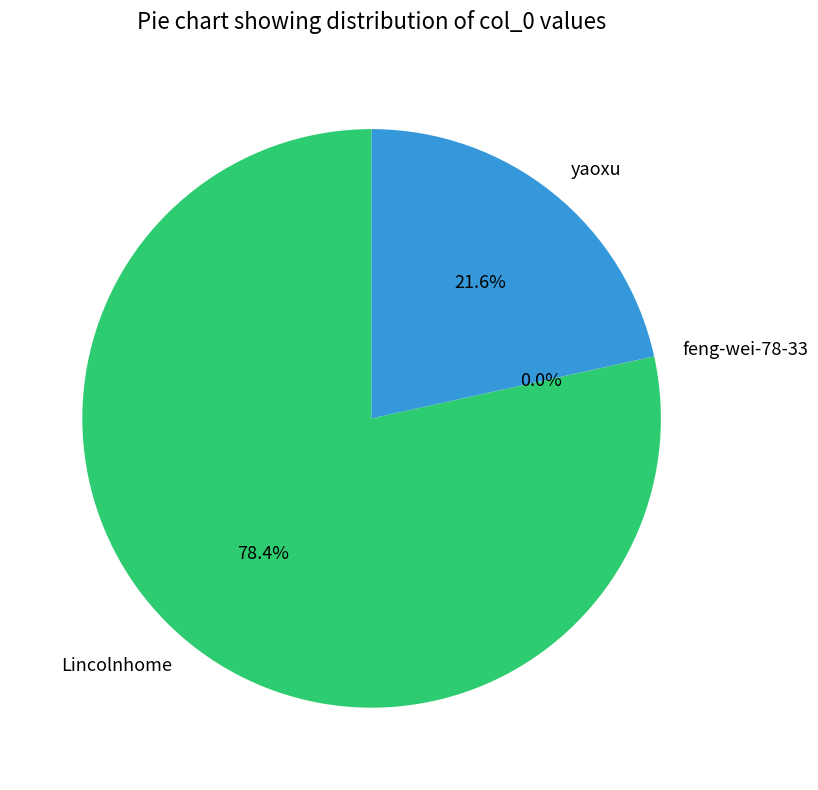

What is the total percentage of yaoxu and Lincolnhome?

100.0%